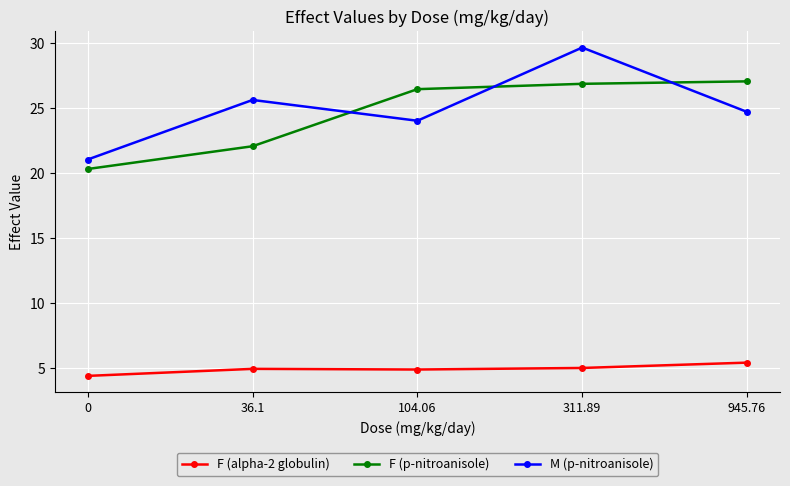

After their last crossing, which series has the higher values: M (p-nitroanisole) or F (p-nitroanisole)?

F (p-nitroanisole)